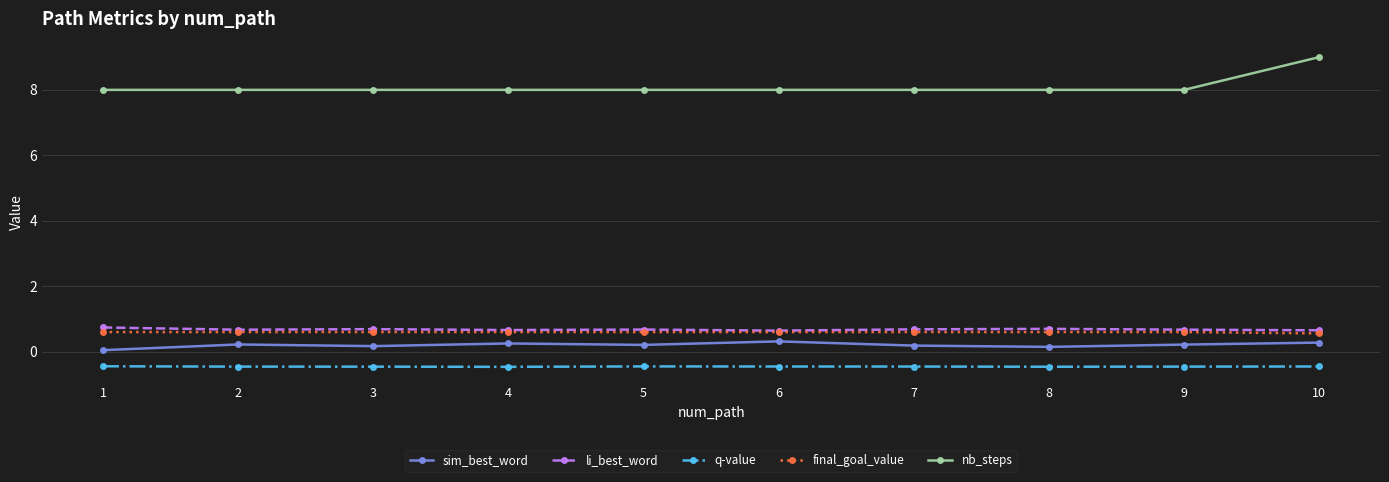

Which series has the widest spread of values?

nb_steps